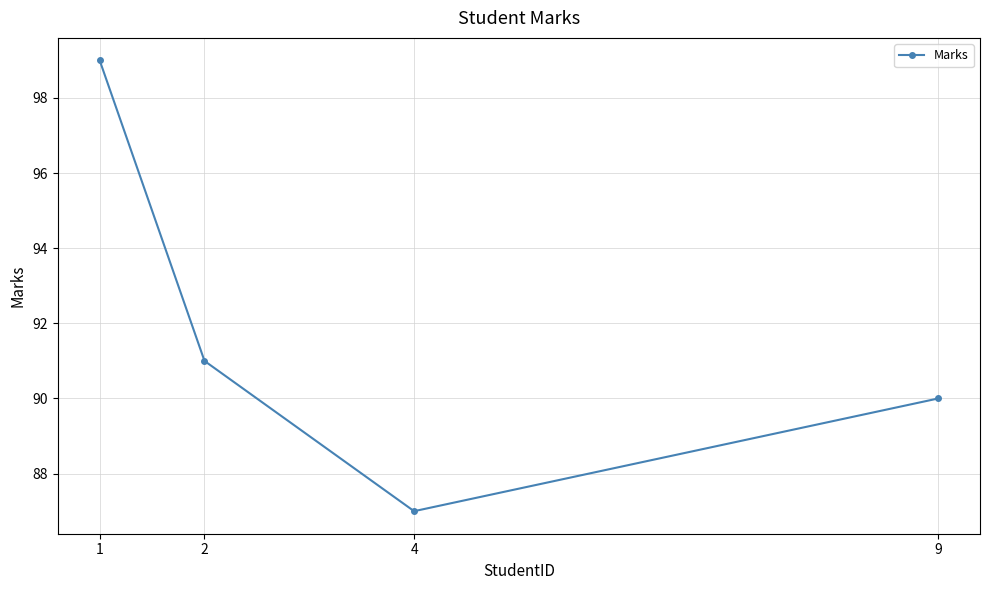

How many values are below 91?

2